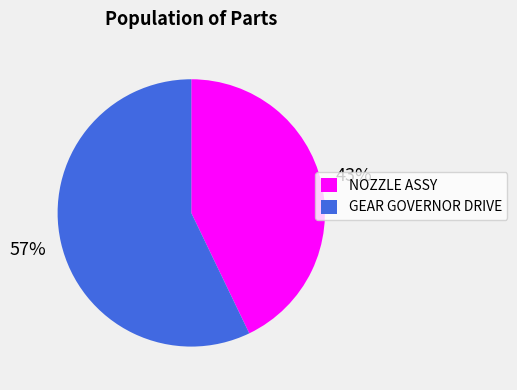

What percentage is the GEAR GOVERNOR DRIVE slice, to the nearest percent?

57%